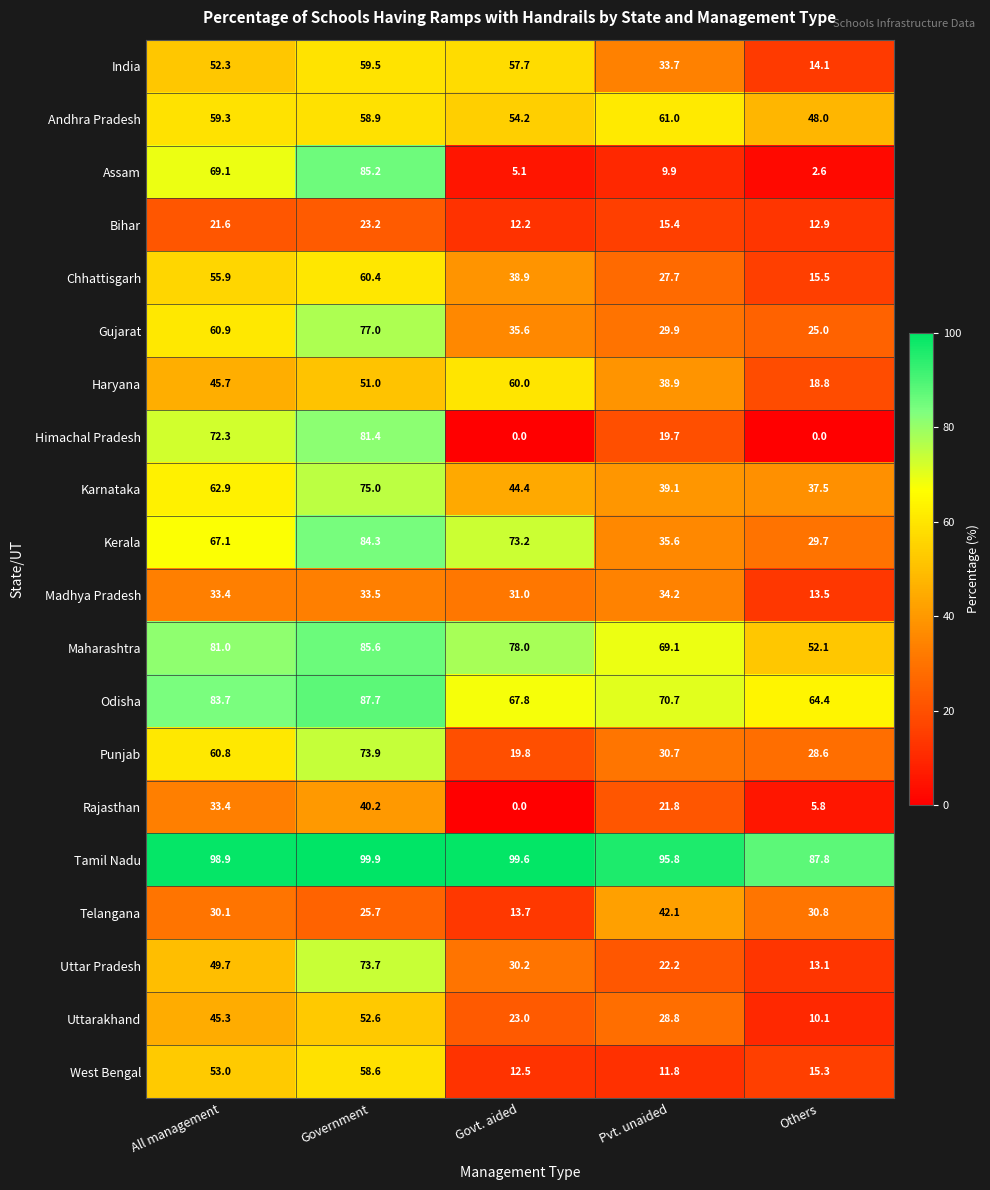

What is the total value across all series at Pvt. unaided?

738.1